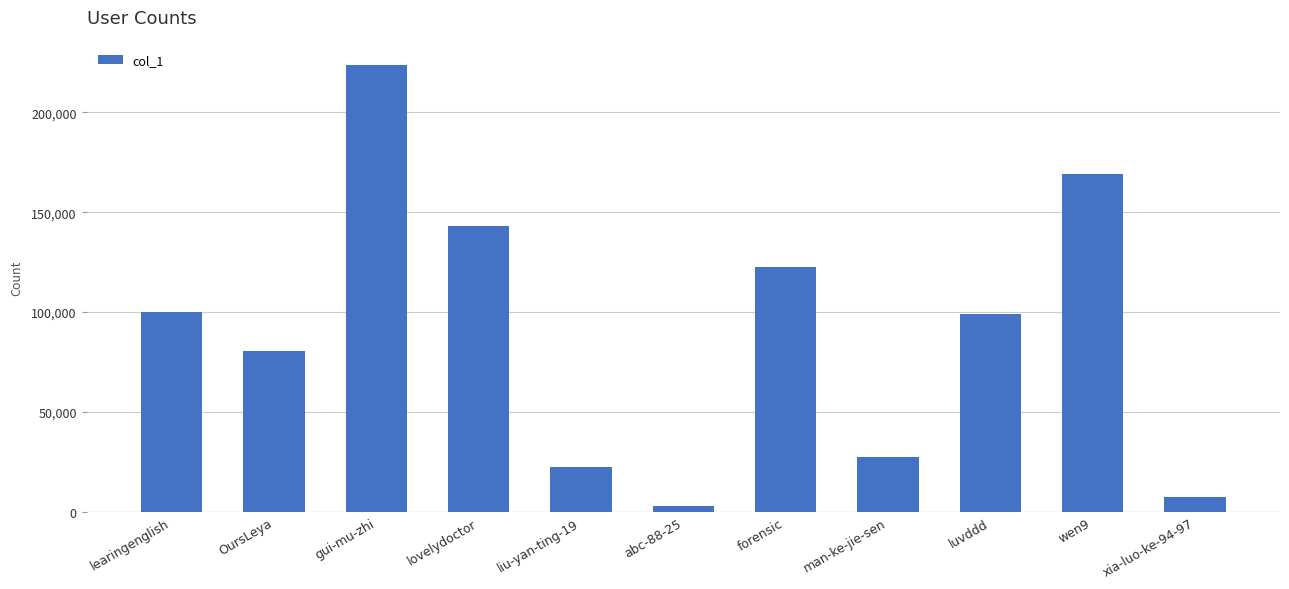

What is the sum of all values?

998823